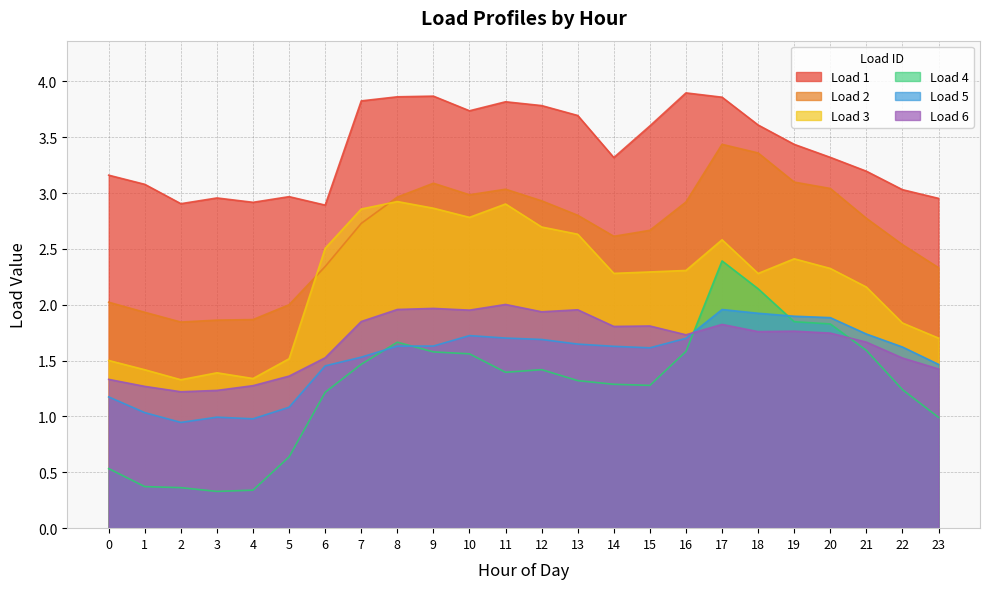

At which category is the sum across all series the highest?

17